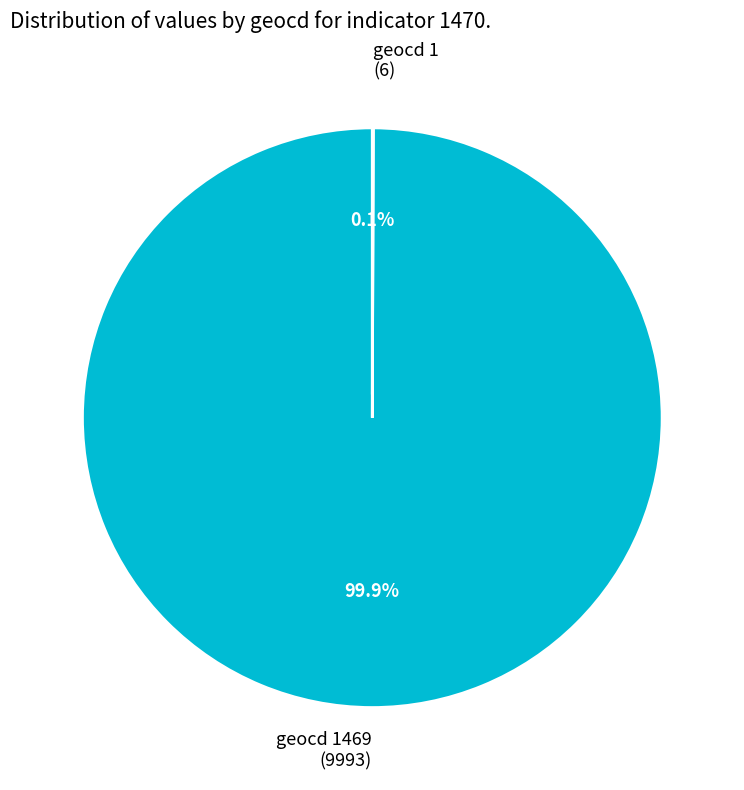

Which category accounts for the majority?

geocd 1469 (9993)